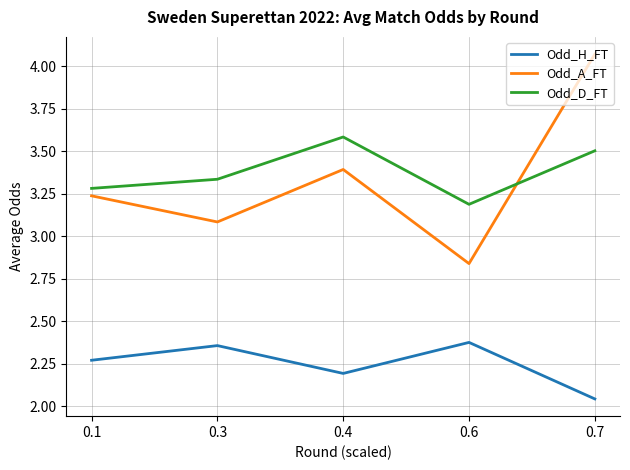

Rank the categories by Odd_H_FT value from lowest to highest.

0.7, 0.4, 0.1, 0.3, 0.6